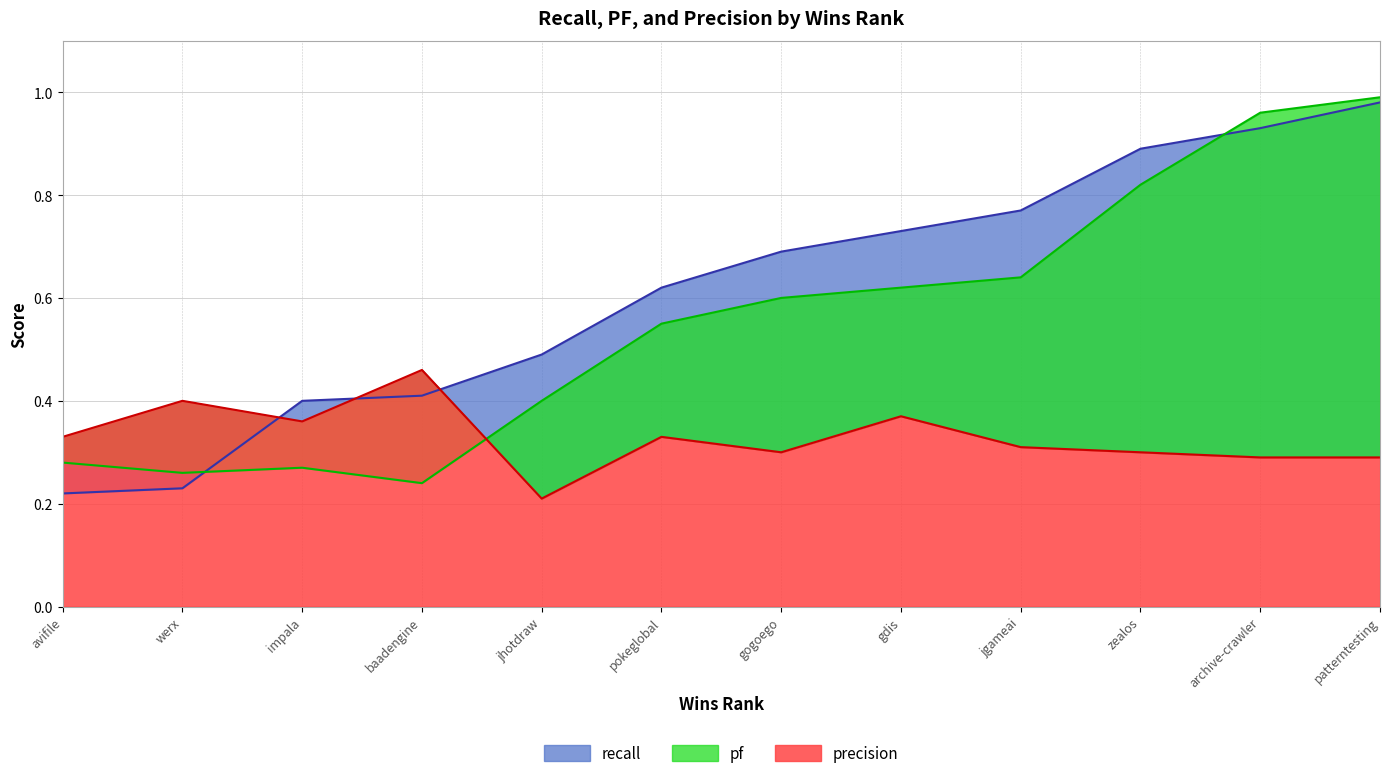

What is the difference between the highest and lowest values at jhotdraw?

0.3